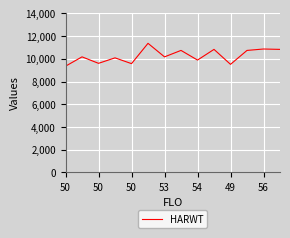

What is the smallest value displayed?

9349